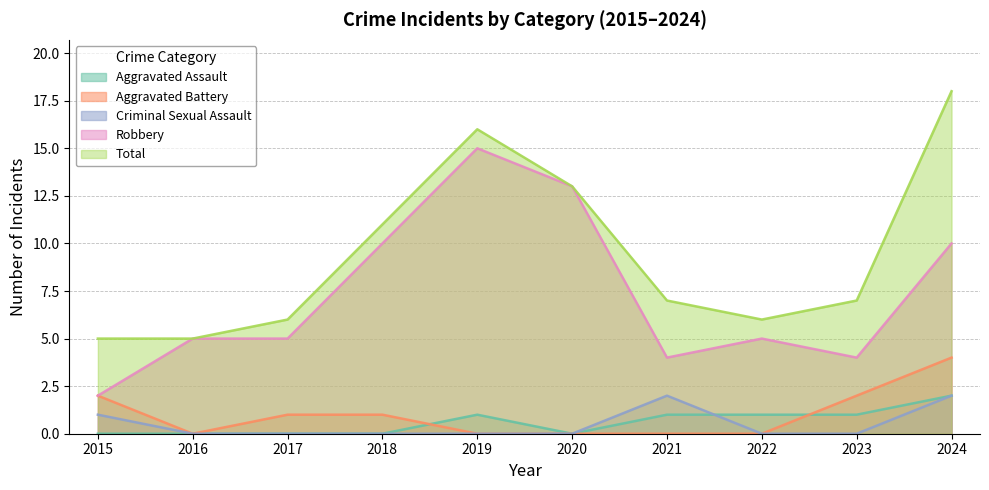

What is the total value across all series at 2019?

32